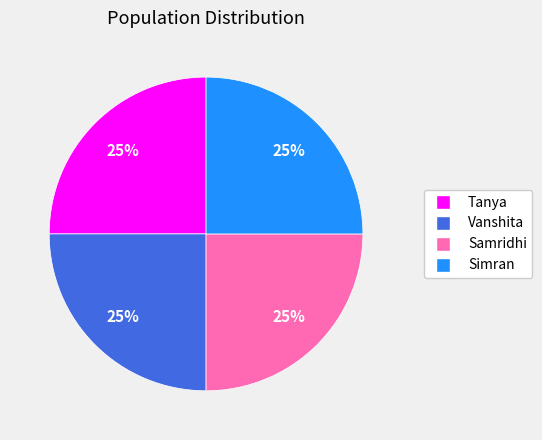

What is the ratio of the value at Samridhi to the value at Simran?

1.0